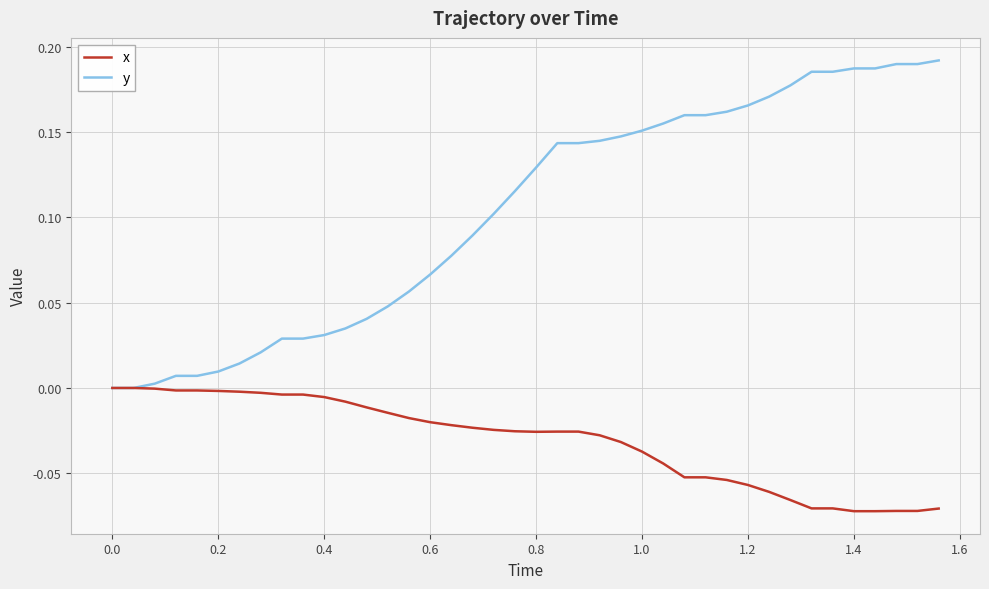

How many distinct data groups are displayed?

2